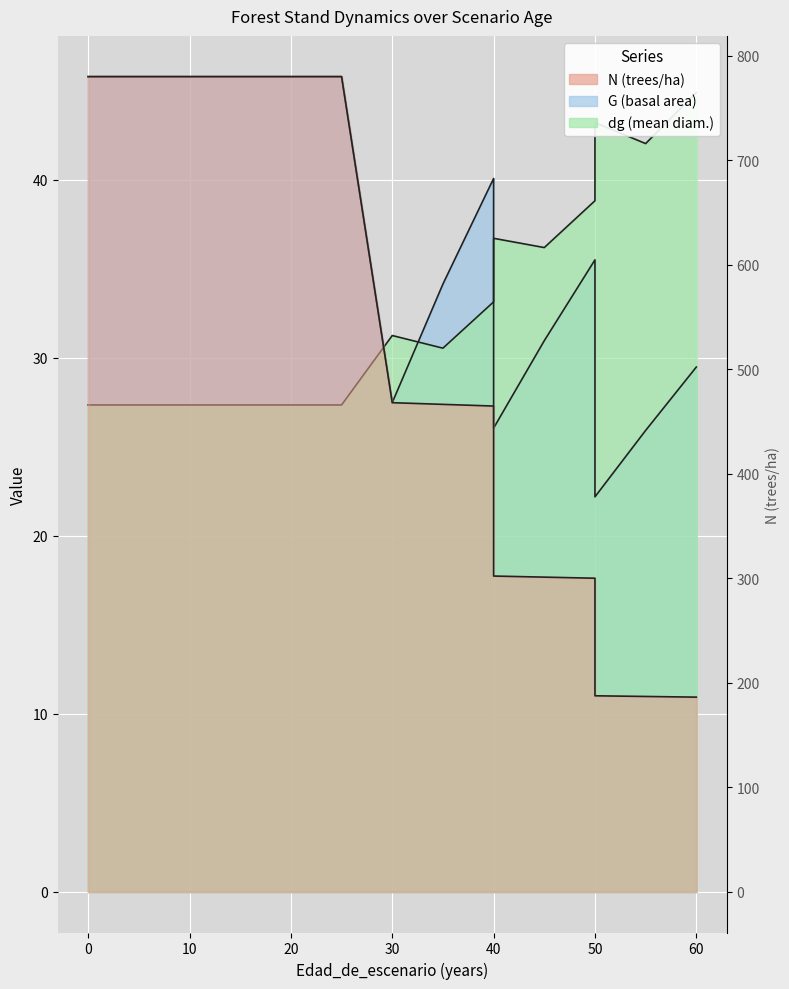

Rank the series by their maximum value, from highest to lowest.

N, G, dg